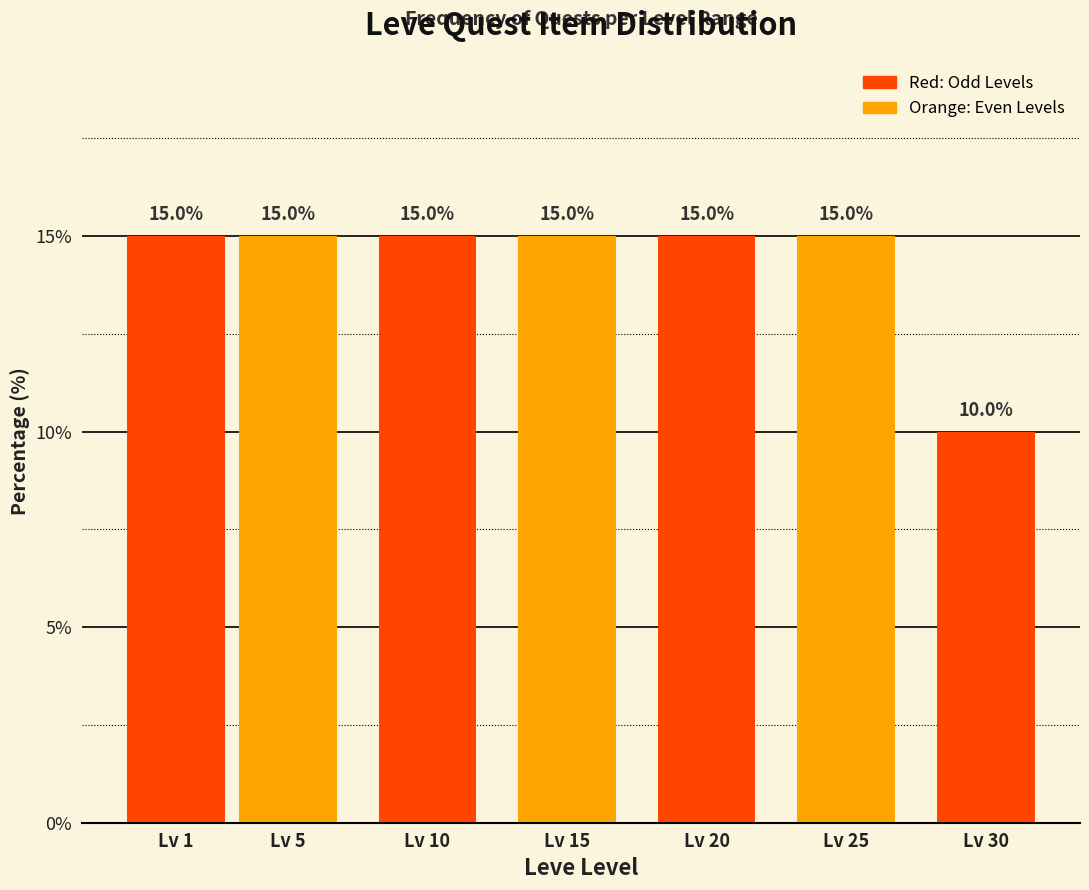

Reading right to left, transcribe all the data shown in this chart.

10	15	15	15	15	15	15